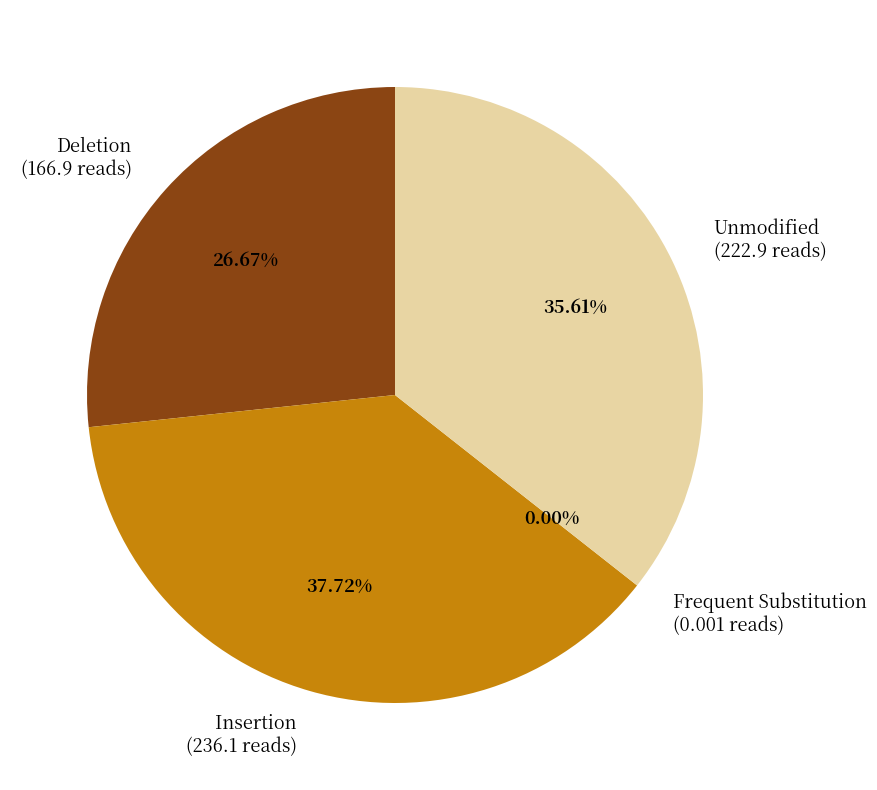

Which category has the biggest portion of the pie?

Insertion (236.1 reads)